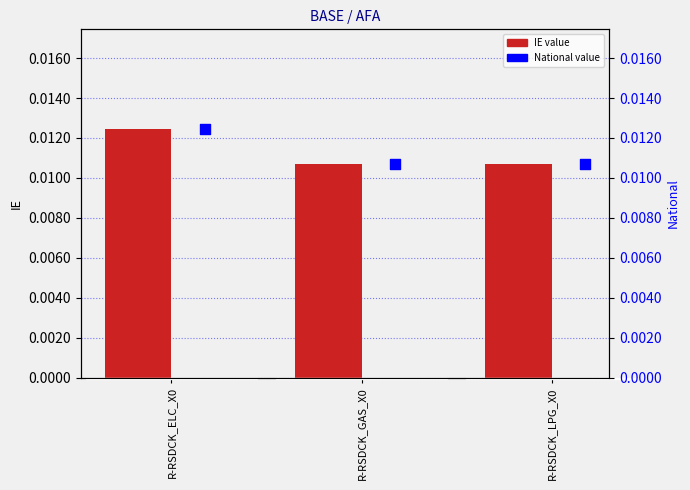

Which series contains the highest Y value?

IE